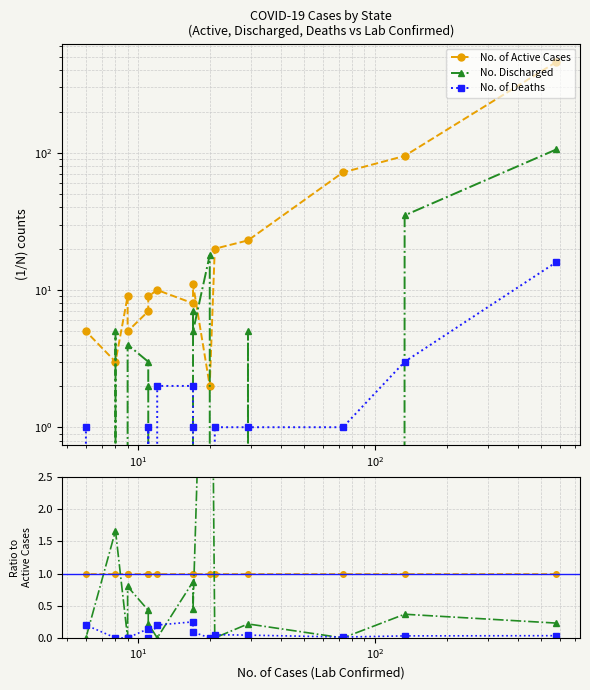

What are all the series names shown in the legend?

No. of Active Cases, No. Discharged, No. of Deaths